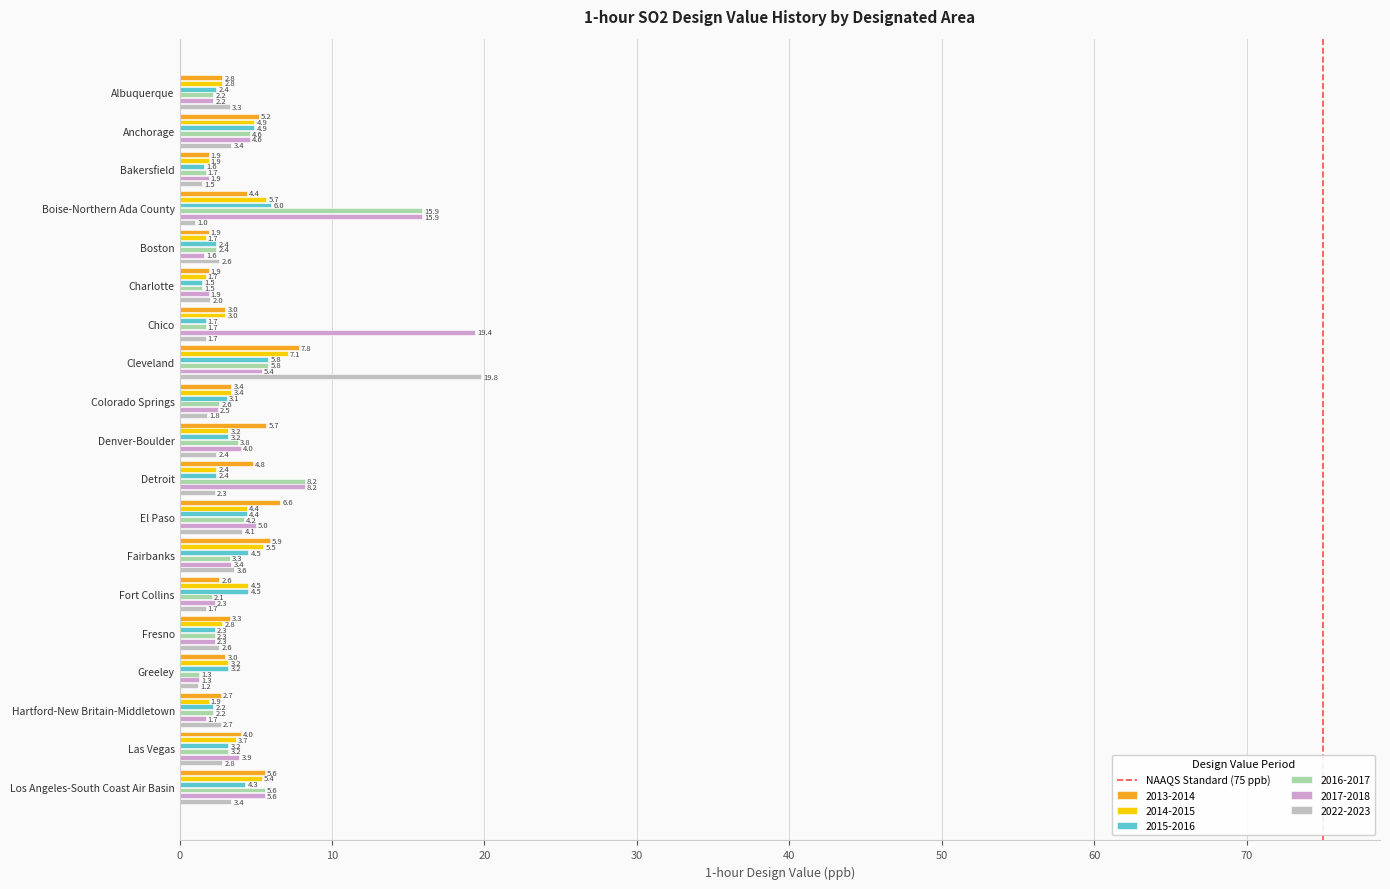

How many values in the 2013-2014 series are below 3?

6